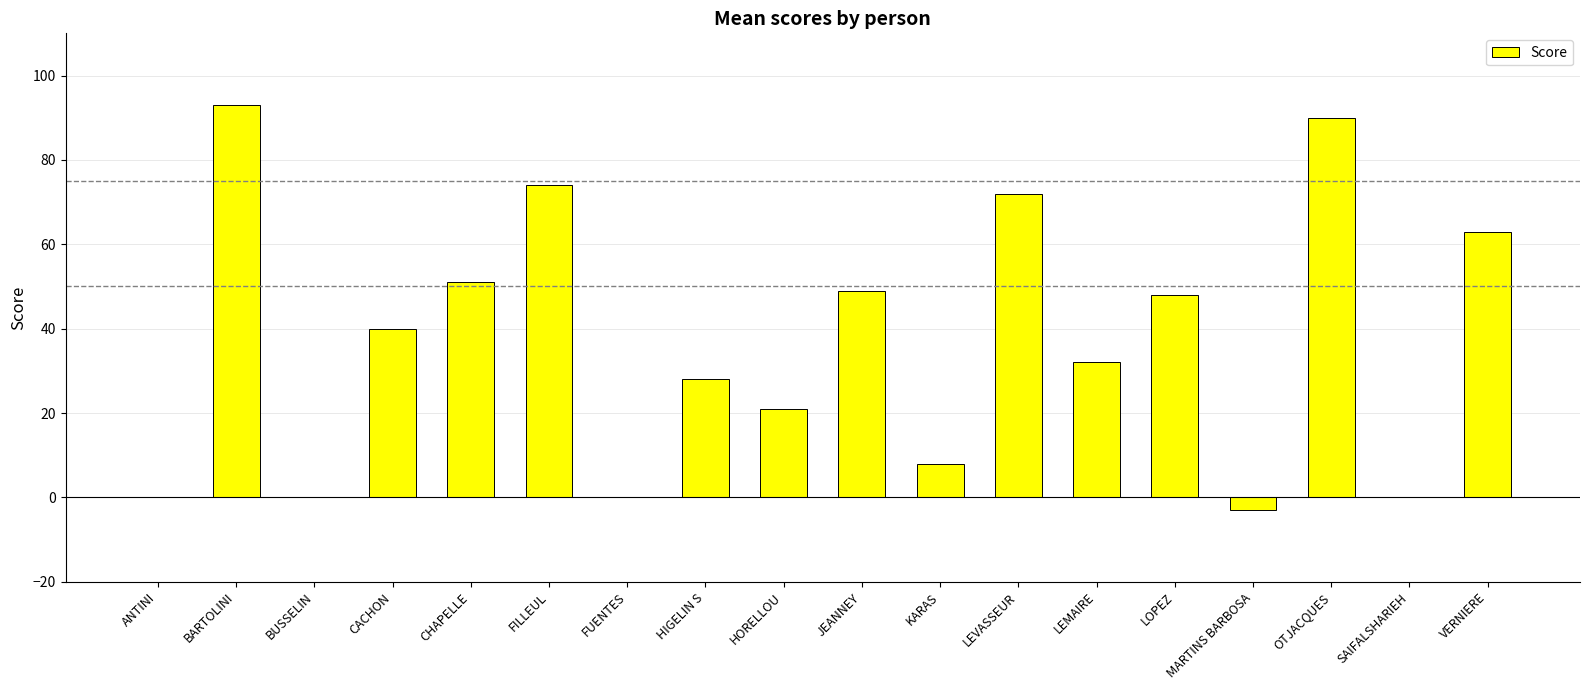

What is the sum of the values at CACHON and LEMAIRE?

72